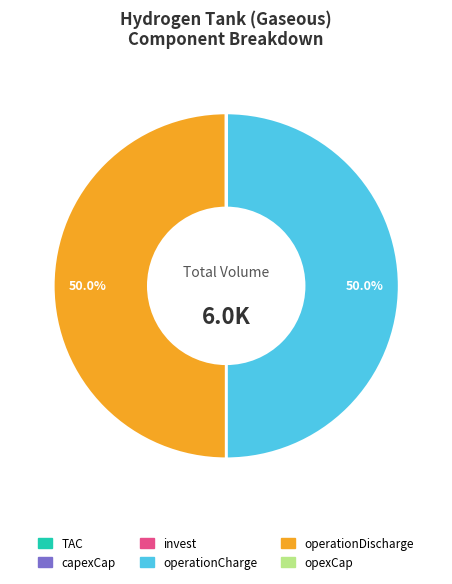

What percentage is NOT represented by operationCharge?

50.0%